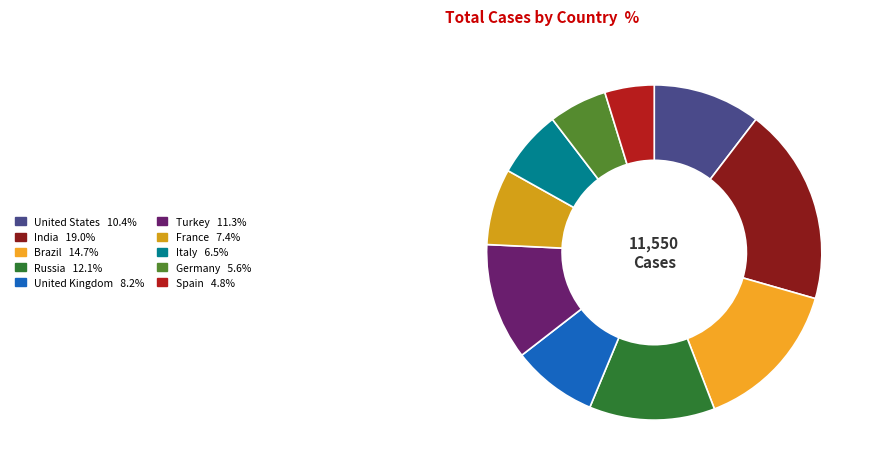

Rank the categories by value from lowest to highest.

Spain, Germany, Italy, France, United Kingdom, United States, Turkey, Russia, Brazil, India